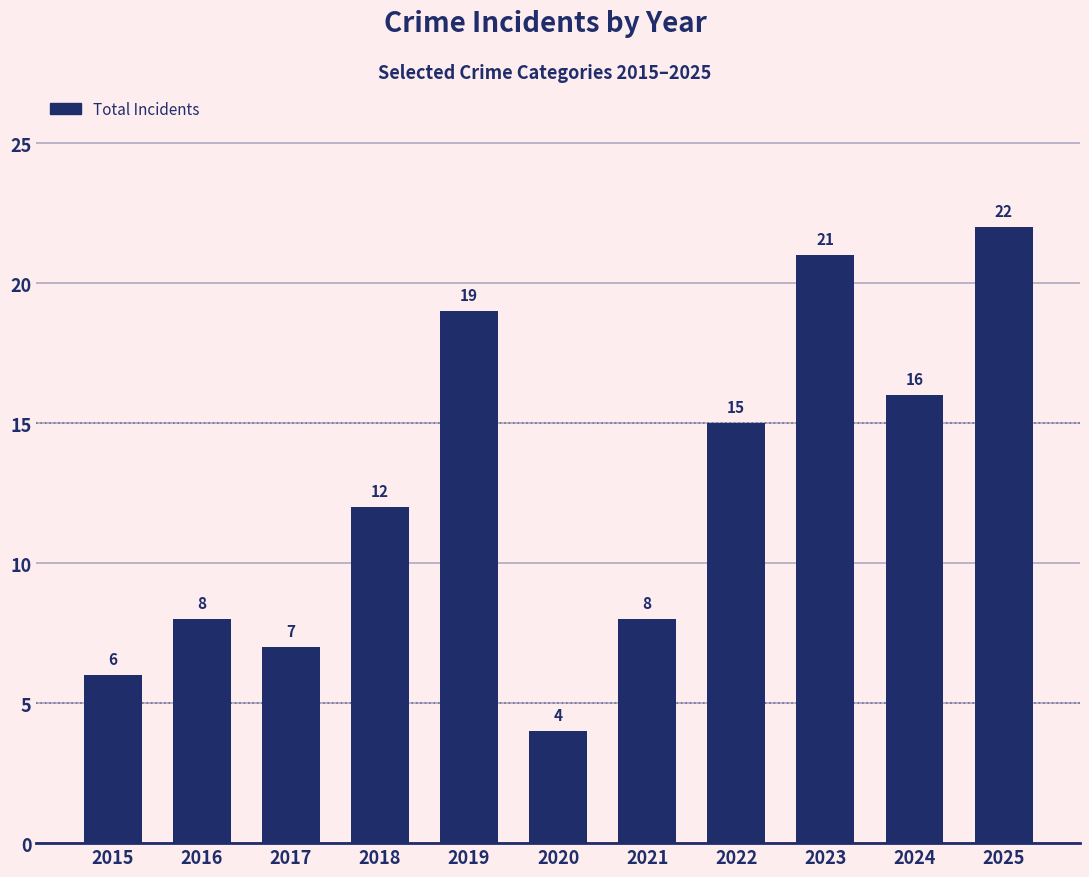

What is the difference between the maximum and minimum values?

18